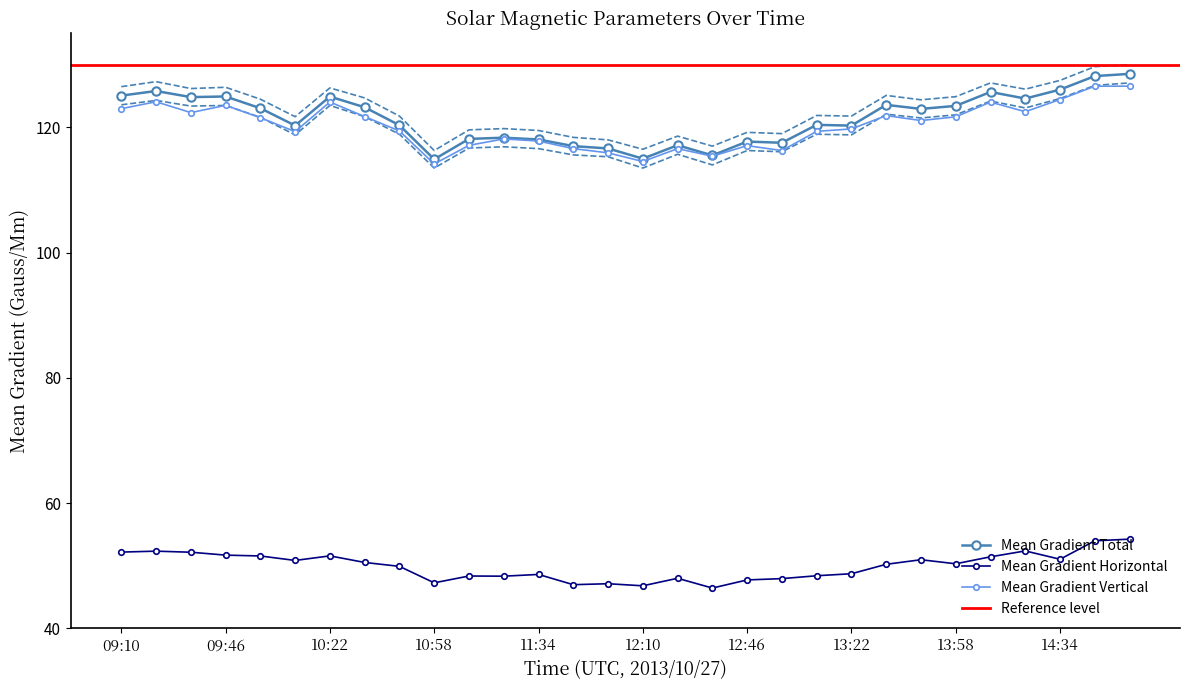

How many data points does each series have?

30